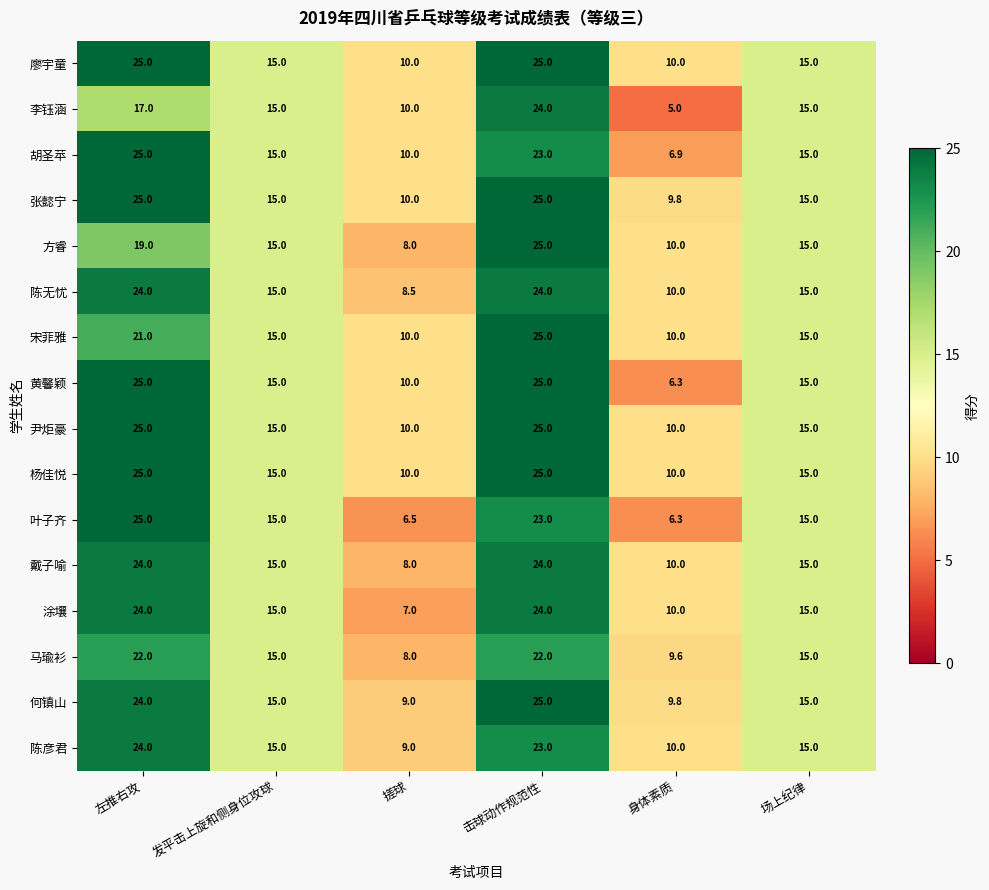

What is the total value across all series at 左推右攻?

374.0